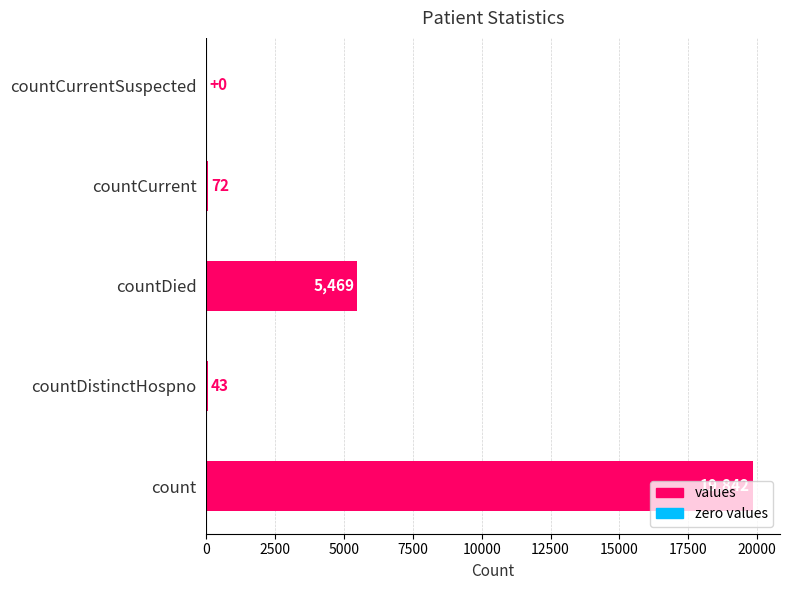

Which has a higher value, countCurrentSuspected or countDistinctHospno?

countDistinctHospno